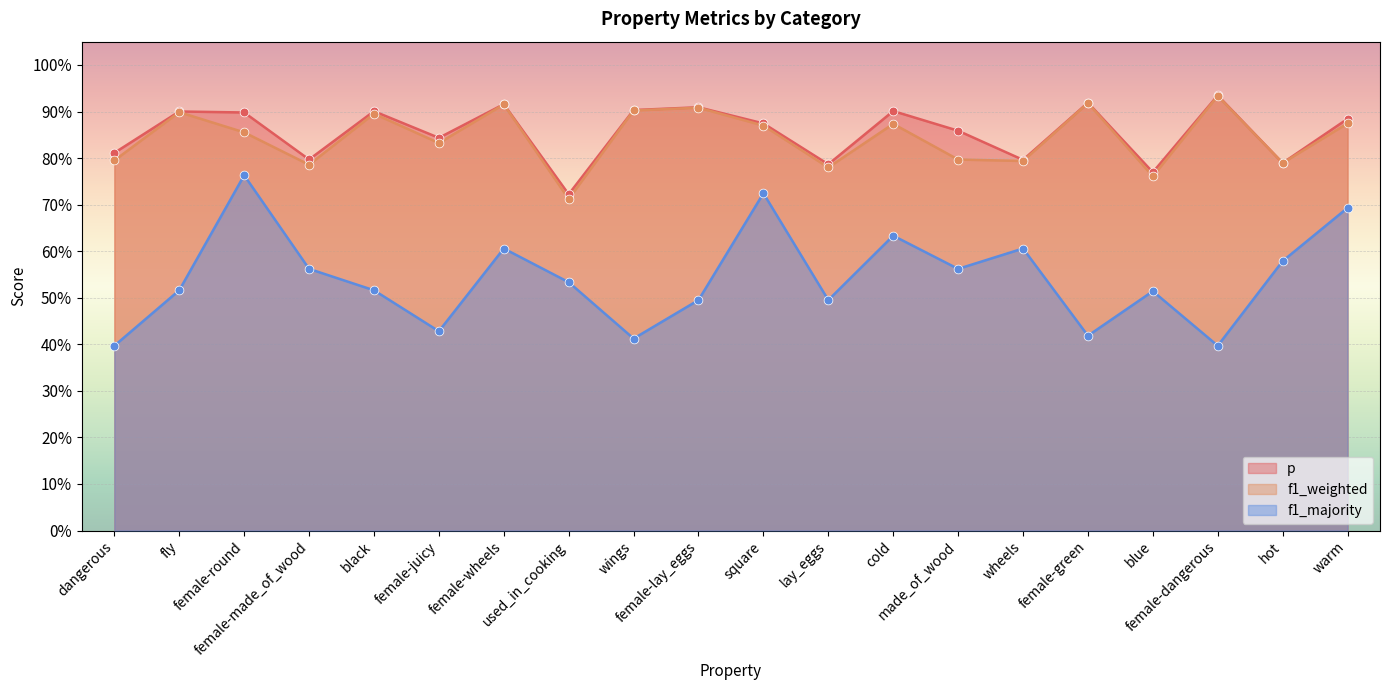

At how many categories does at least one series exceed 0?

20